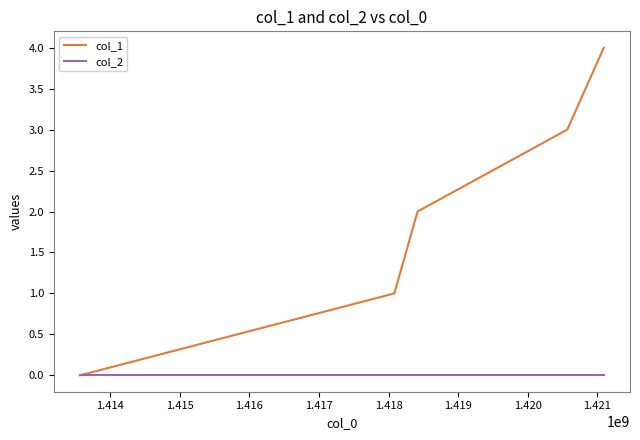

List the series in order of their overall mean, lowest first.

col_2, col_1